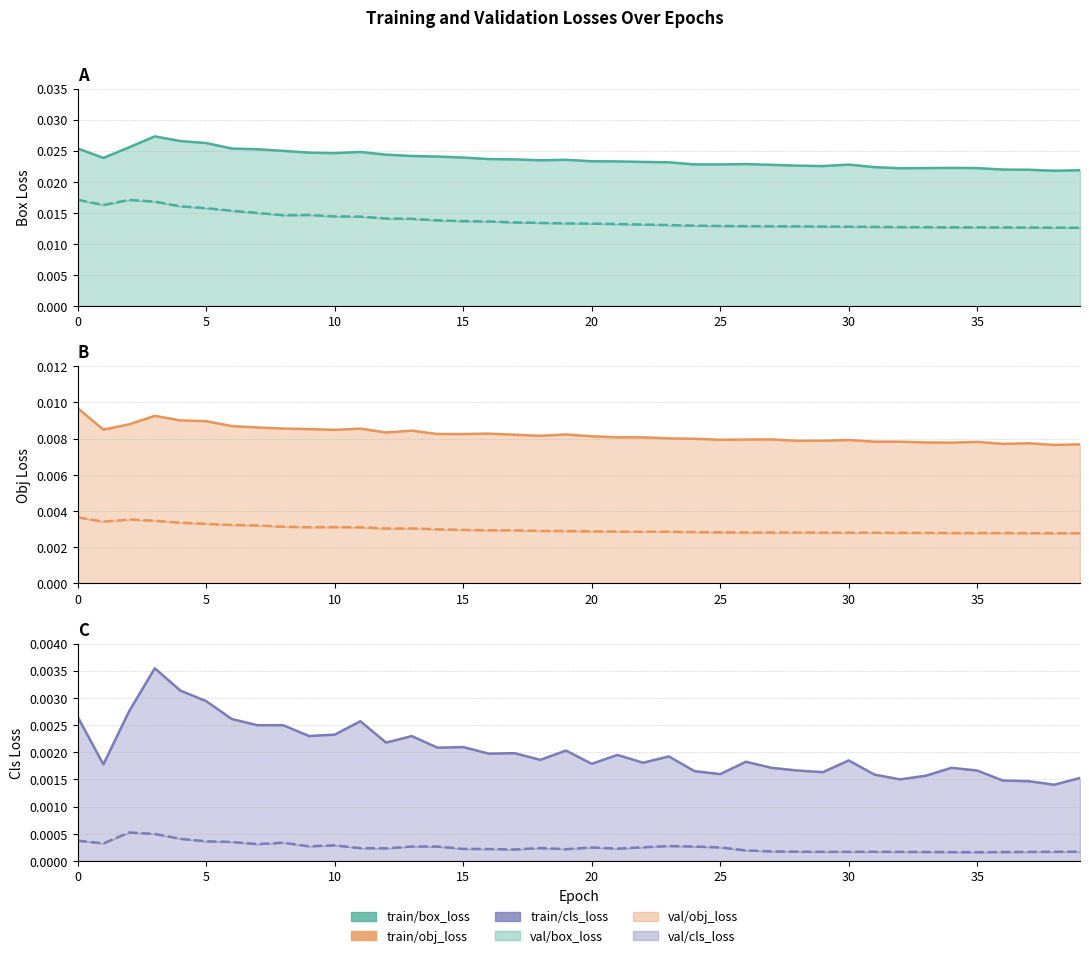

The value of train/box_loss at 38 is 0.0. True or false?

True